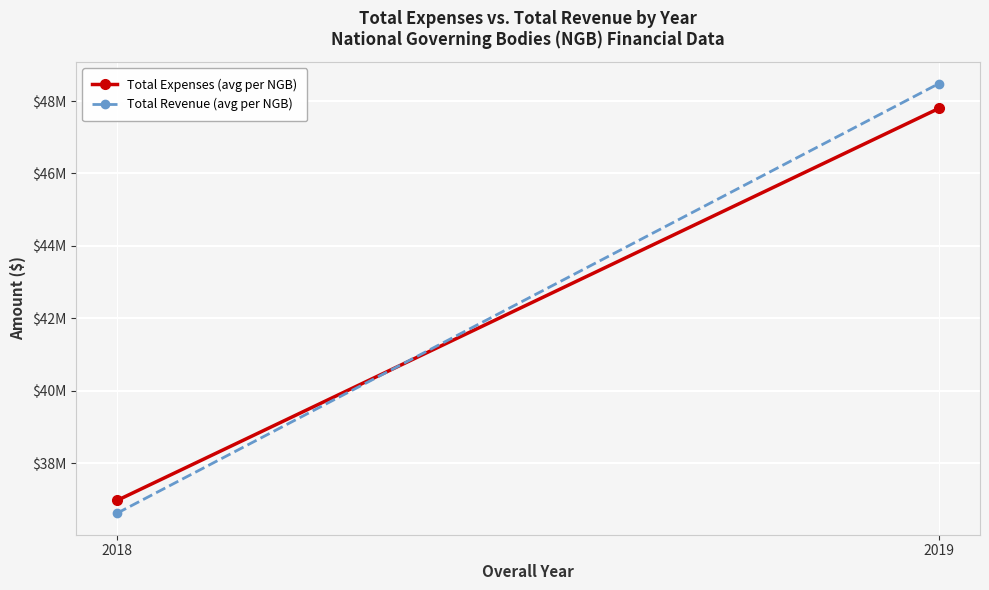

What is the value of the Total Expenses (avg per NGB) point at the 2nd from the left?

47796249.5